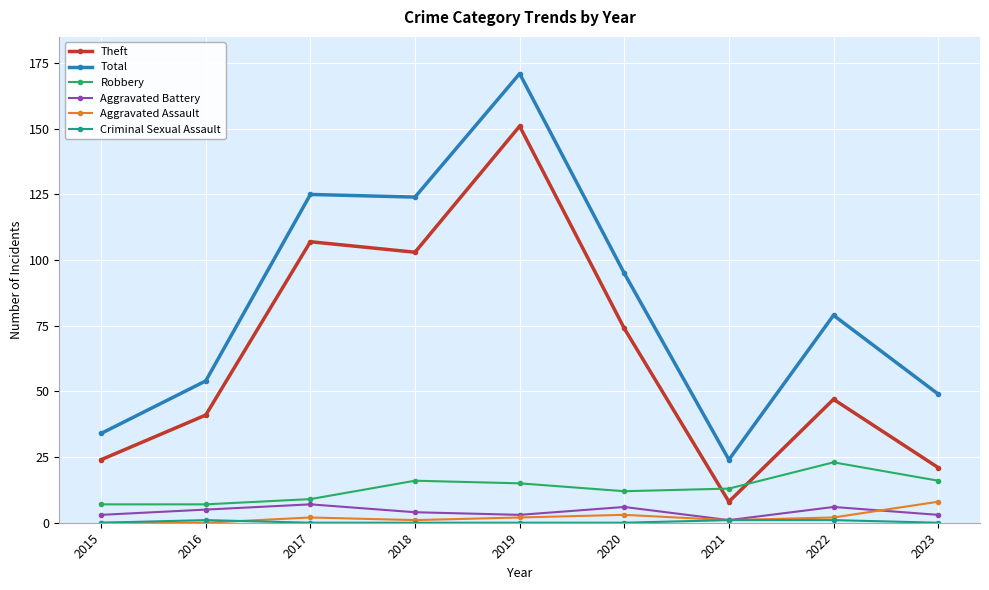

What is the minimum value for Theft?

8